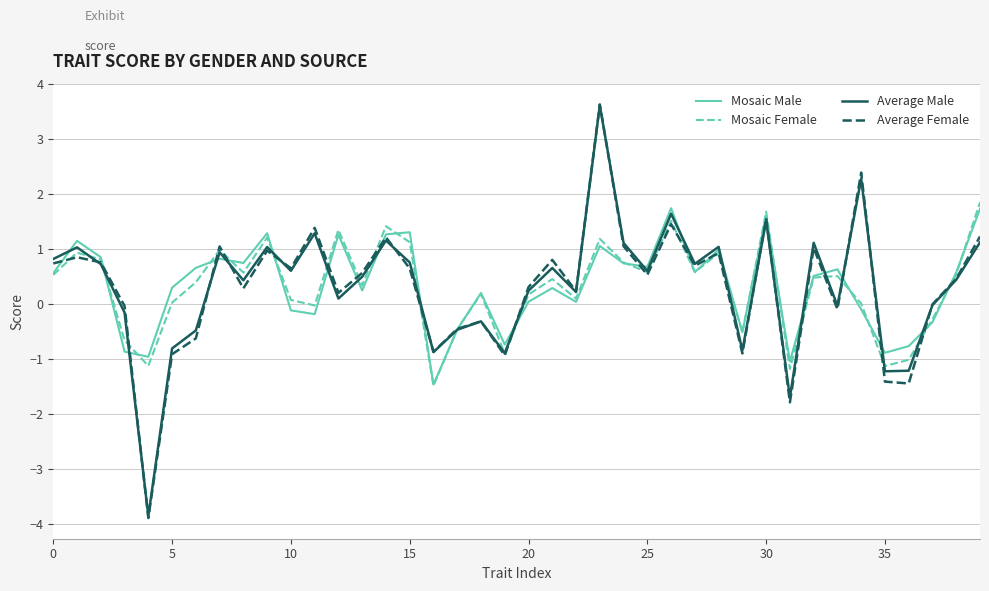

What is the minimum value for Mosaic Male?

-1.5